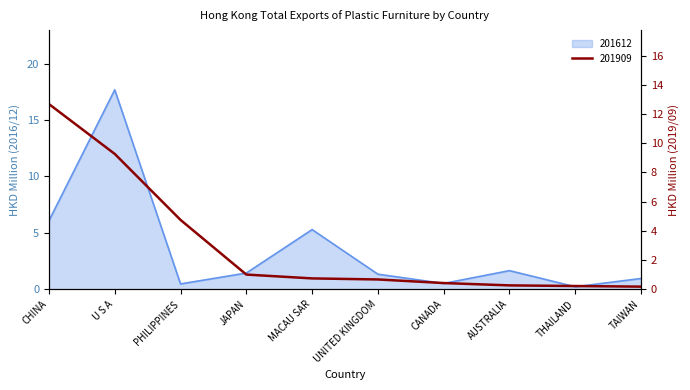

Which series has the largest range (max minus min)?

201612